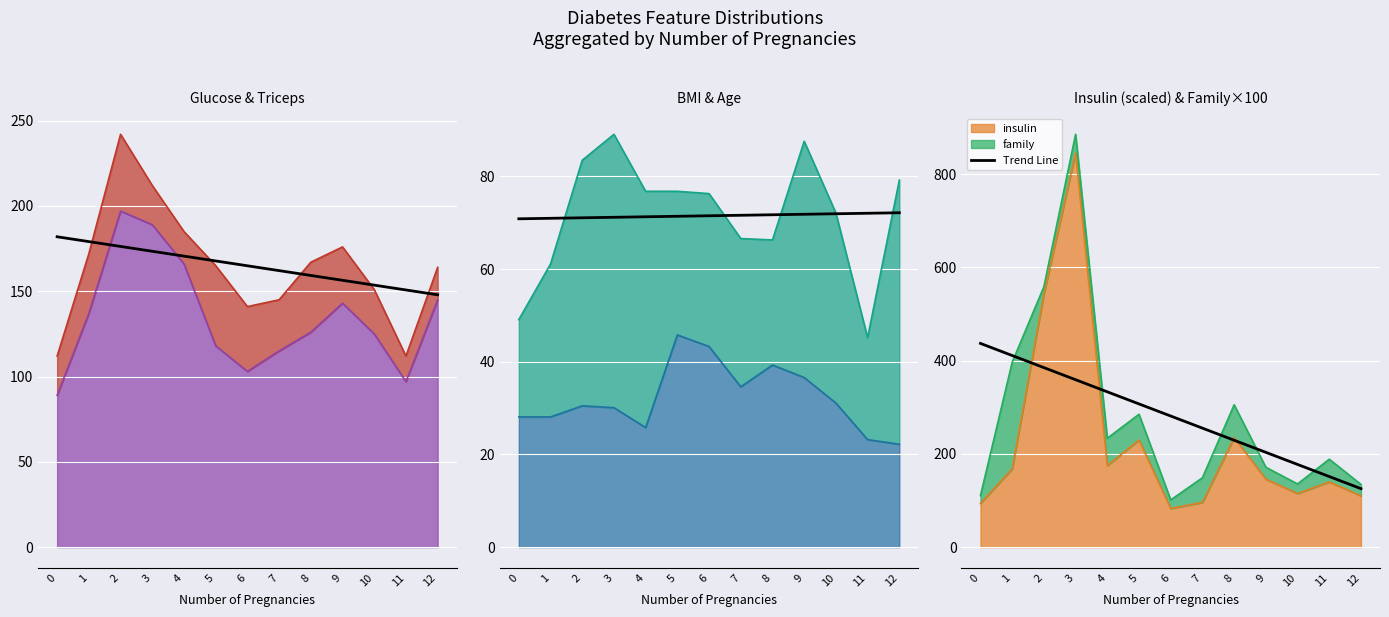

The chart shows a value of 88.5 at 5. True or false?

False